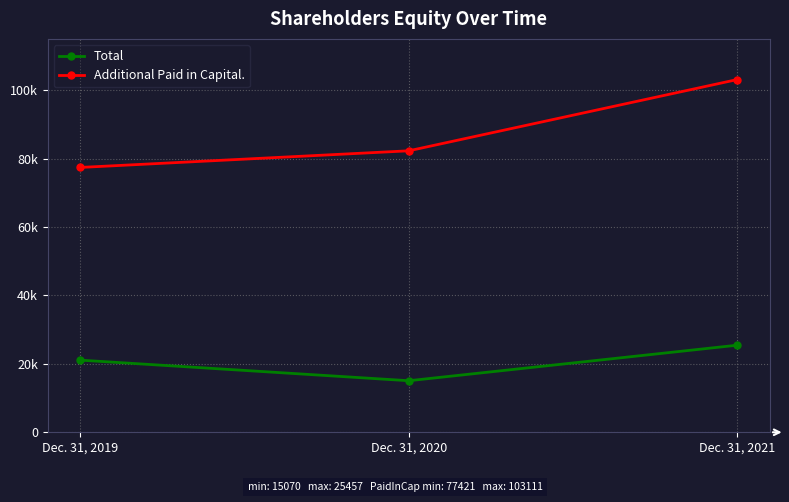

What is the difference between the Total values at Dec. 31, 2021 and Dec. 31, 2020?

10387